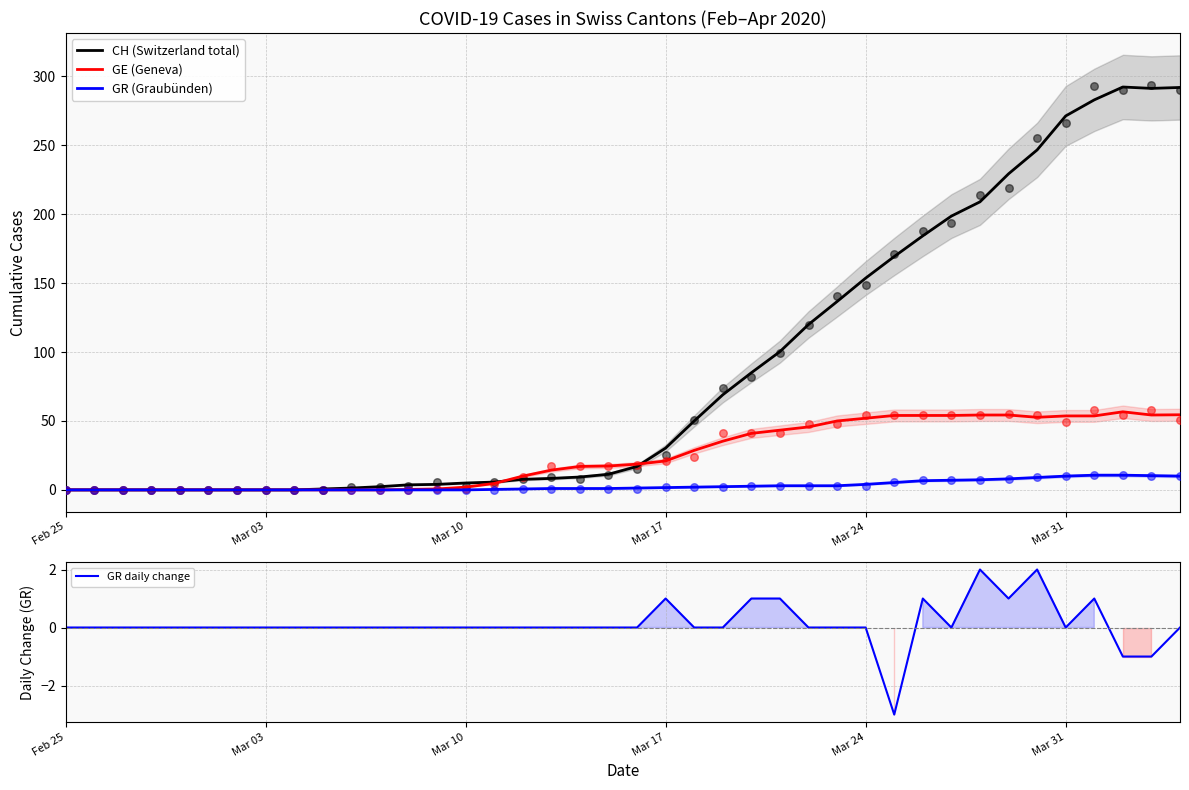

Is the value of GE (Geneva) at Mar 17 greater than the value of CH (Switzerland total) at Mar 17?

No